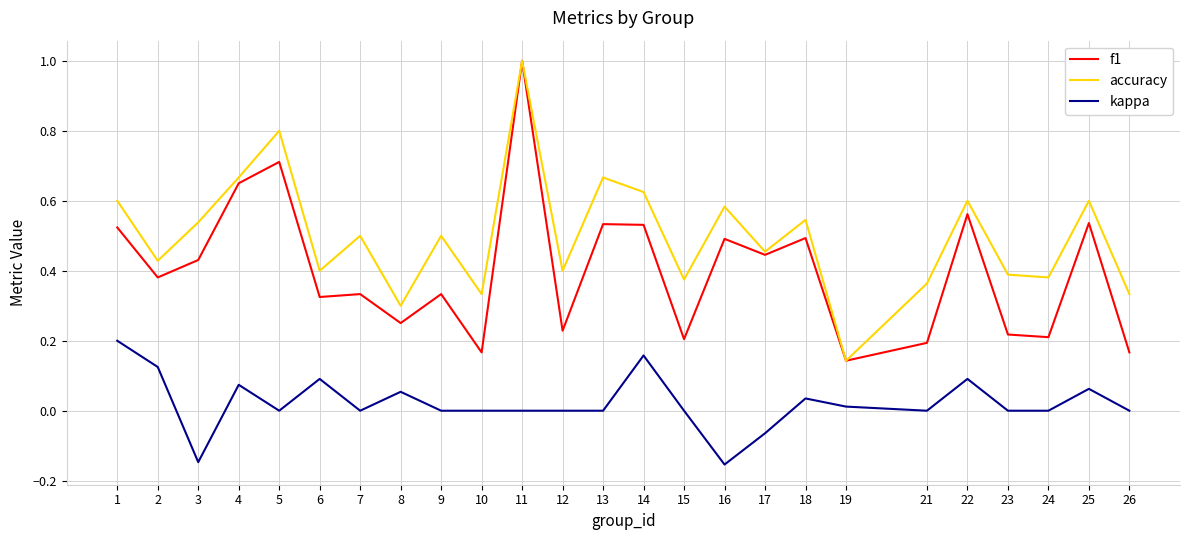

What is the greatest value displayed?

1.0